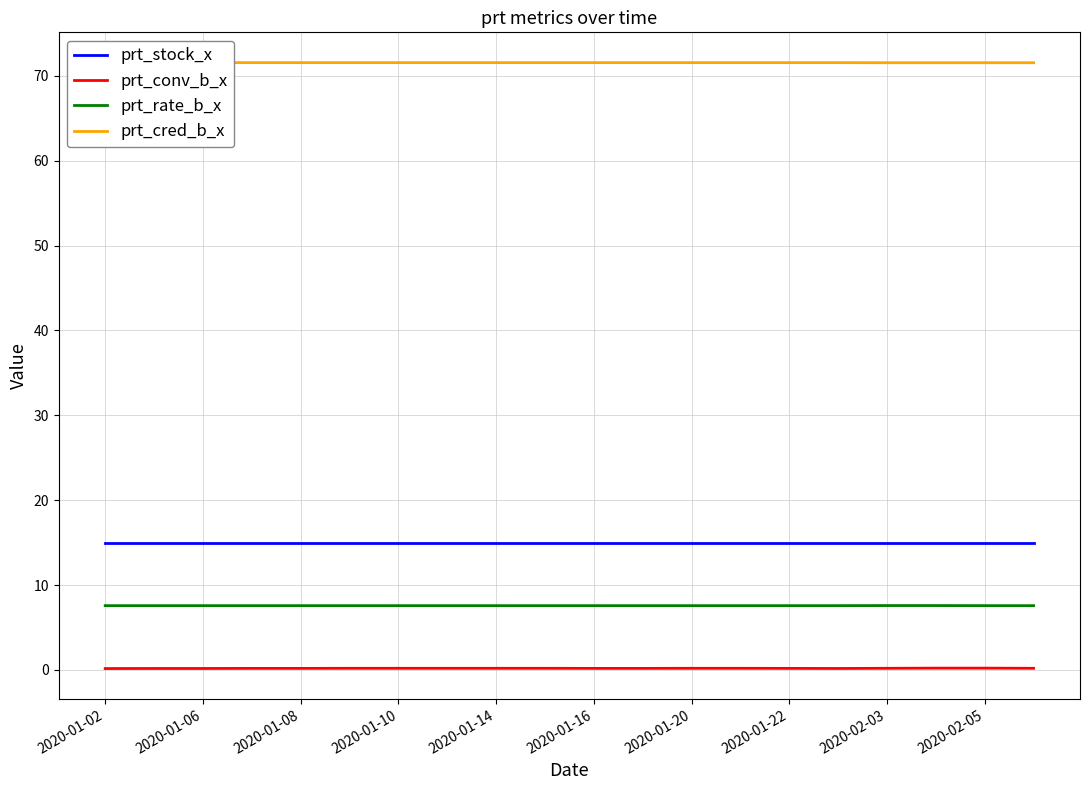

Is it true that prt_rate_b_x equals 7.6 at 2020-02-05?

True